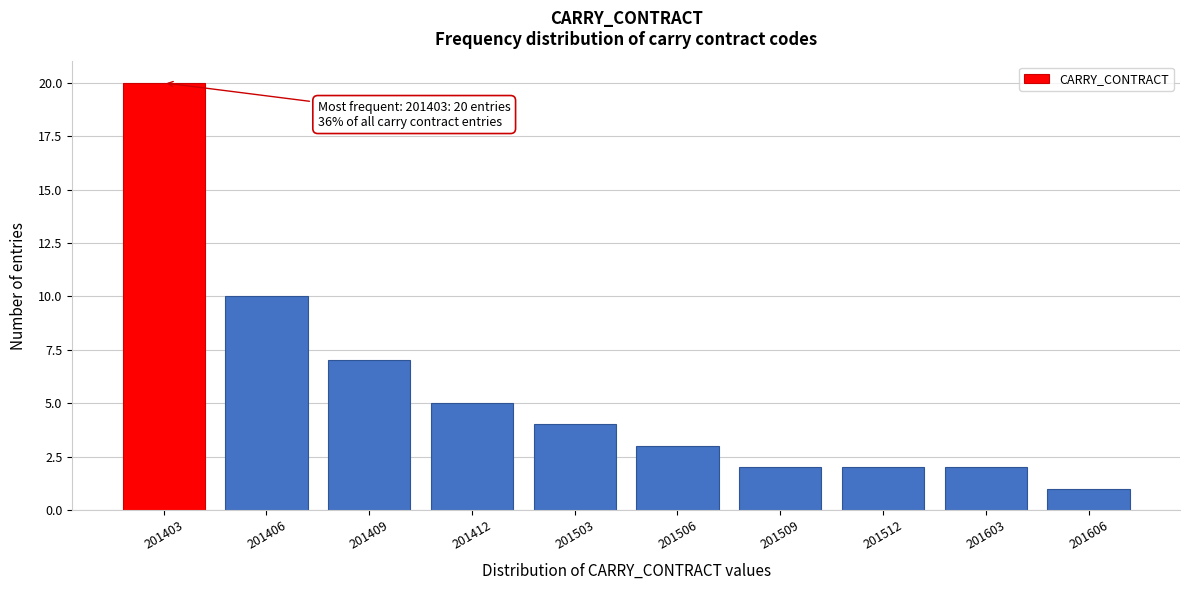

Reading right to left, transcribe all the data shown in this chart.

201606=1	201603=2	201512=2	201509=2	201506=3	201503=4	201412=5	201409=7	201406=10	201403=20